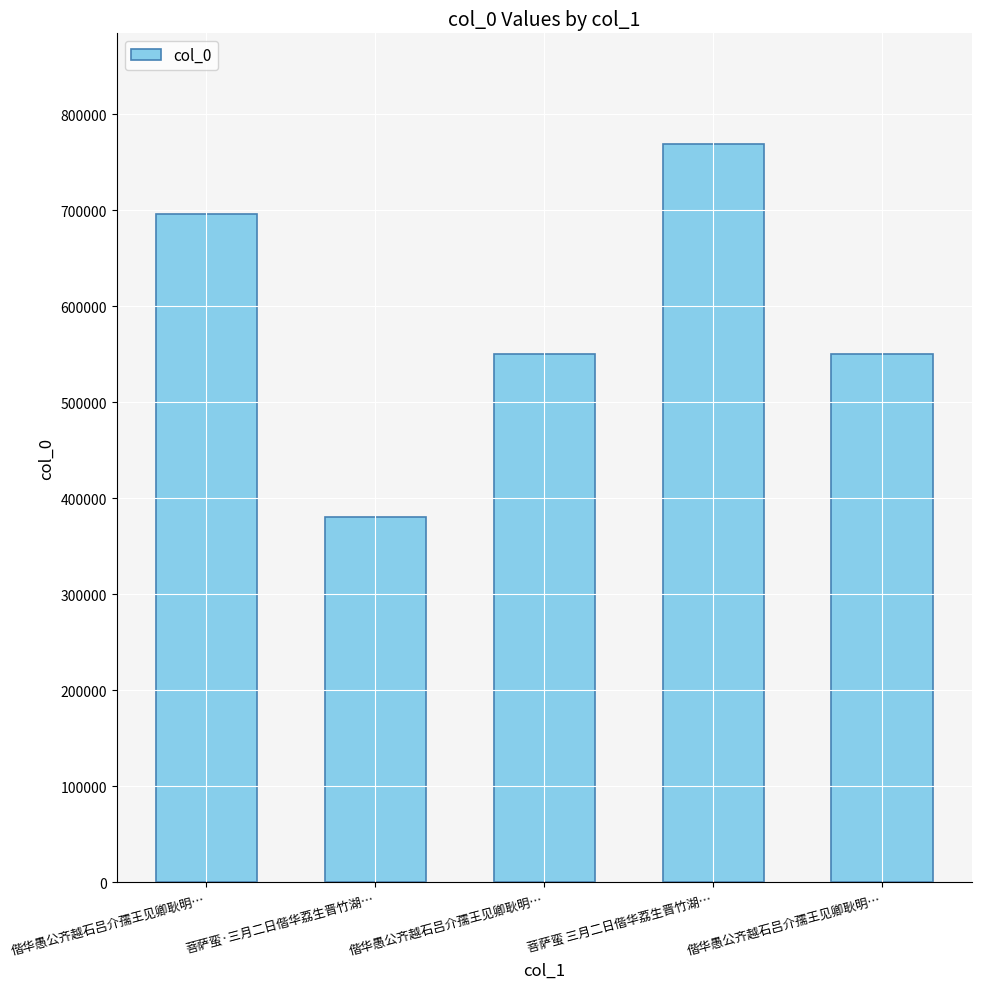

True or false: the data shows 768711 at 菩萨蛮 三月二日偕华荔生晋竹湖….

True